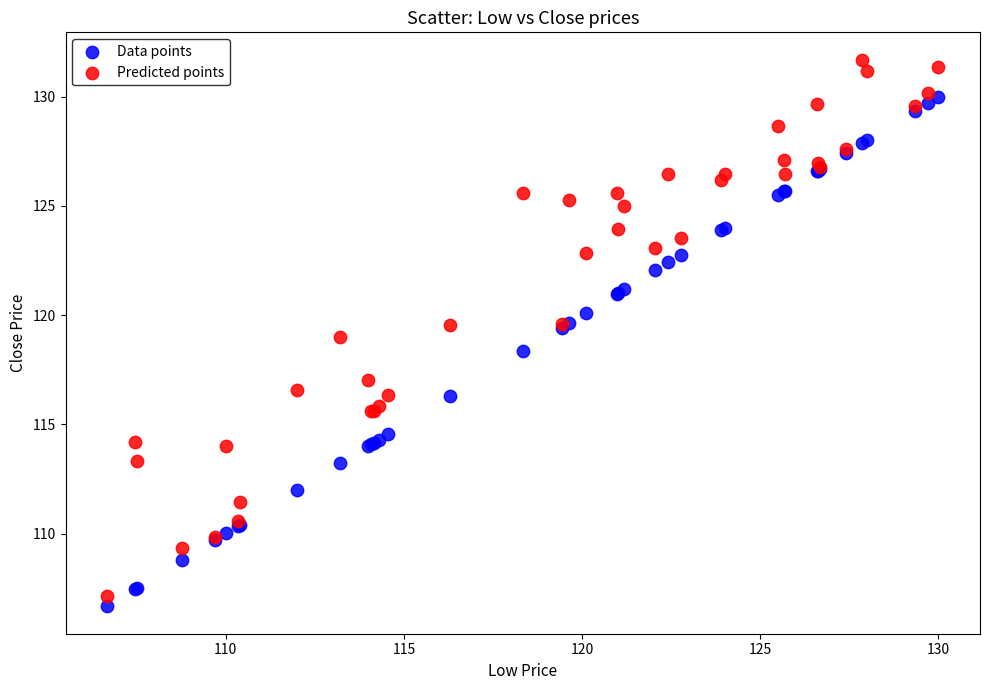

In the Data points series, what Y value is closest to 118?

118.3